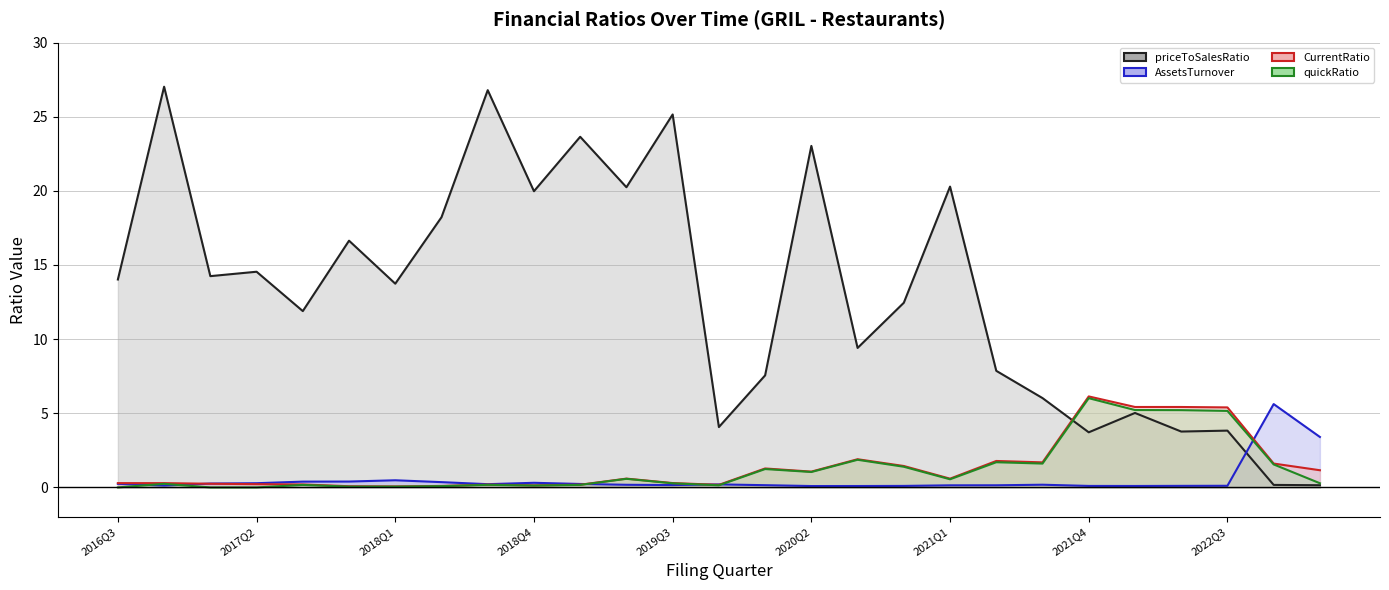

Is it true that quickRatio equals 2.5 at 2021Q3?

False